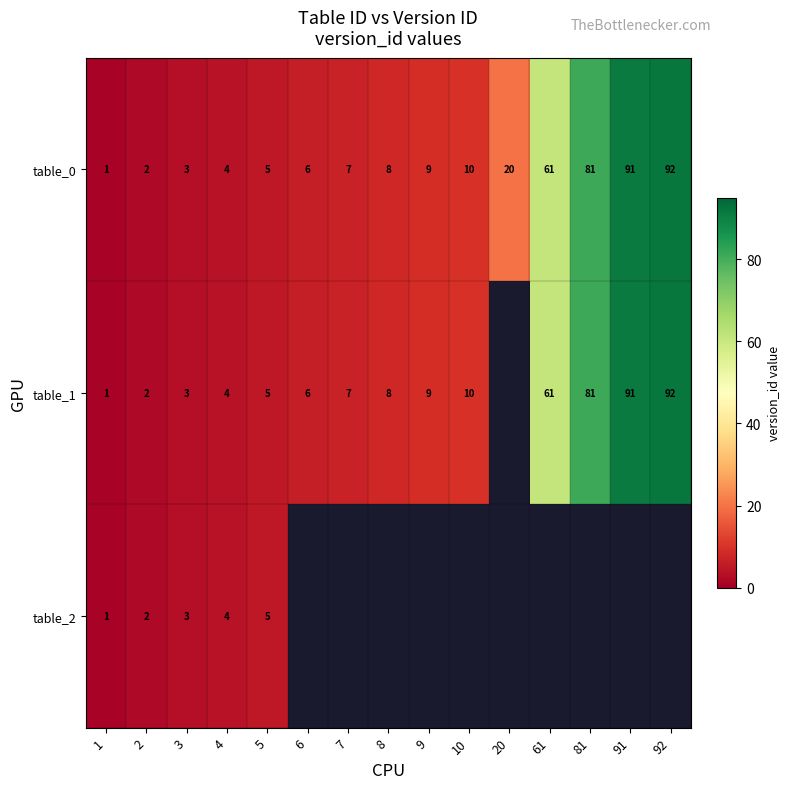

True or false: table_0 has a value of 61 at 61.

True